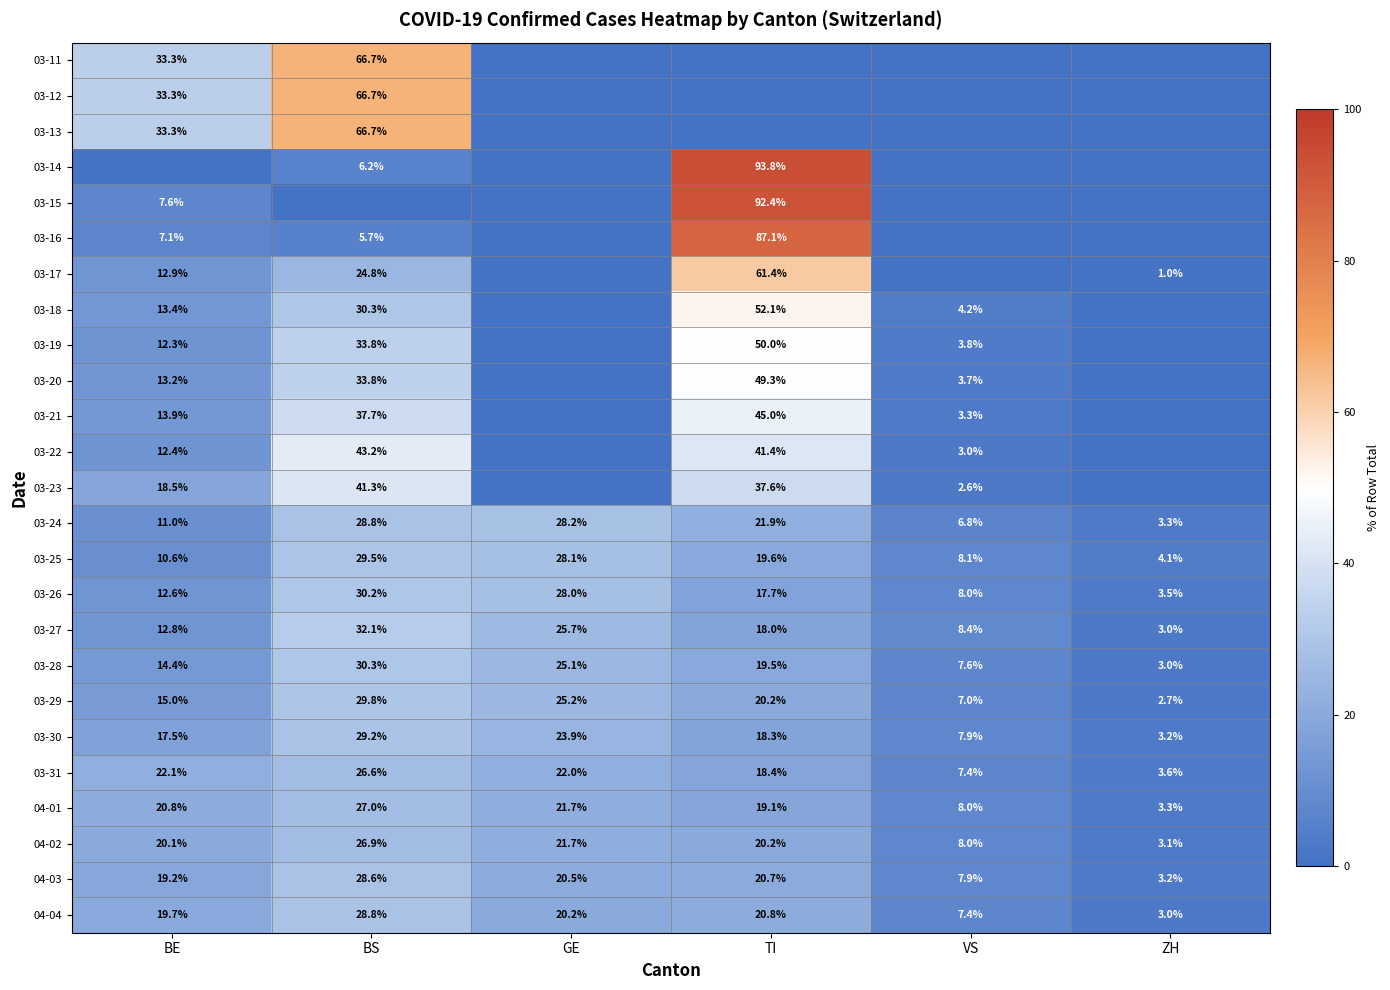

What is the sum of all 03-27 values?

100.0